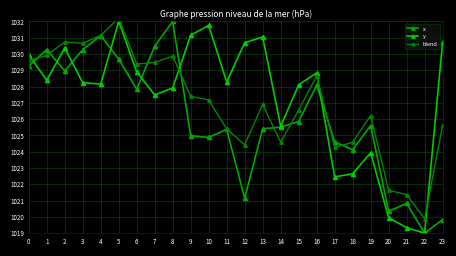

What is the average value of the y series?

1027.3